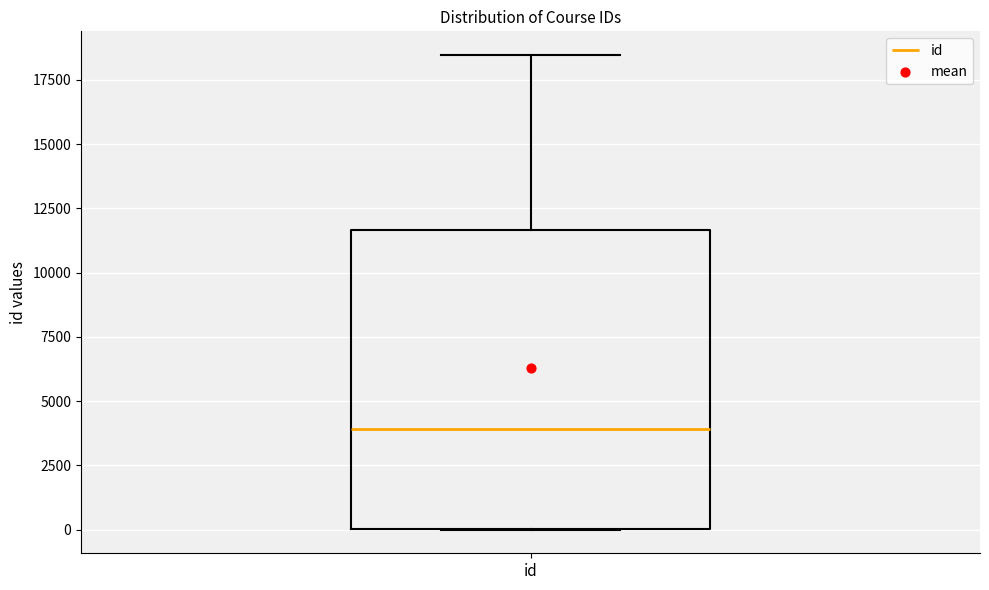

Where does the median line of the box for id sit on the y-axis? The values are not printed on the chart, so give them approximately, as read against the axis.

4000